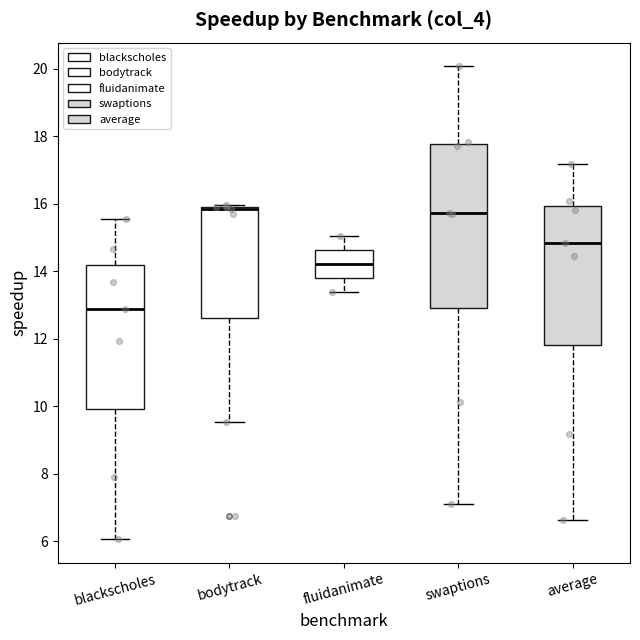

Where is the upper edge of the box for bodytrack on the y-axis? The values are not printed on the chart, so give them approximately, as read against the axis.

16.0